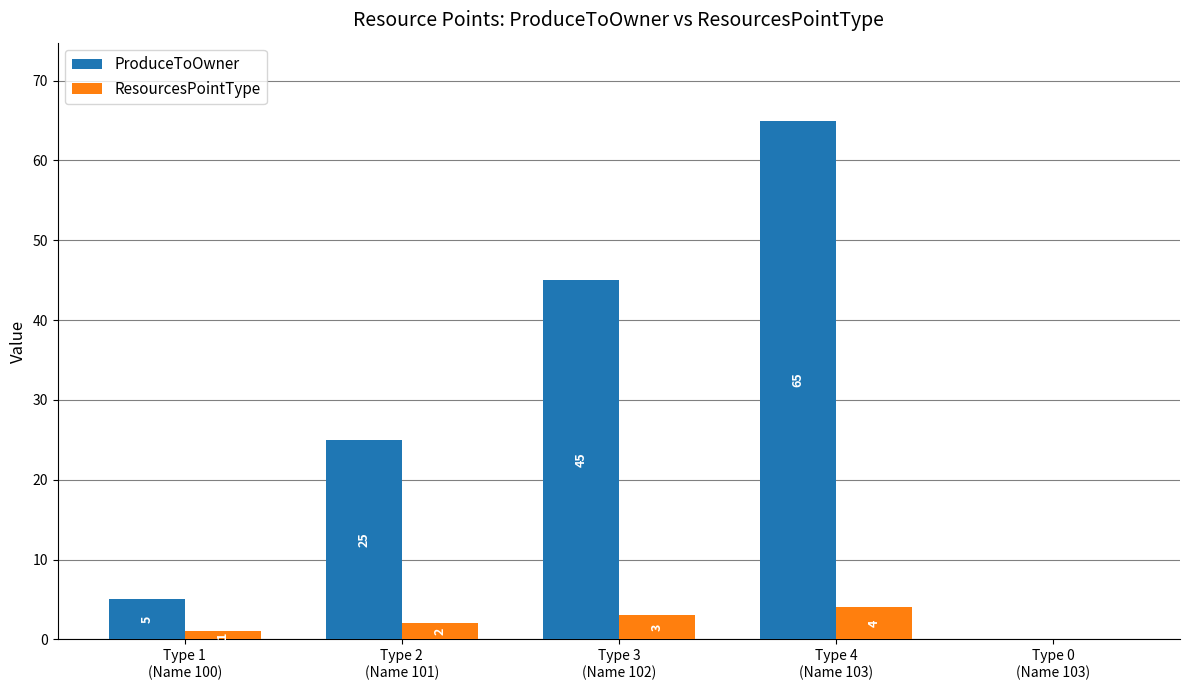

Count the number of data series in this chart.

2